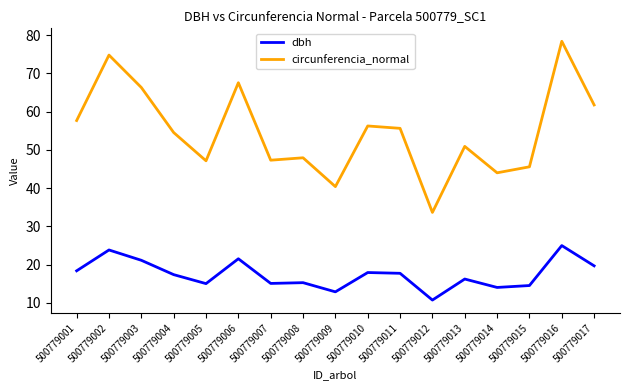

Where does the dbh series first go above 17?

500779001